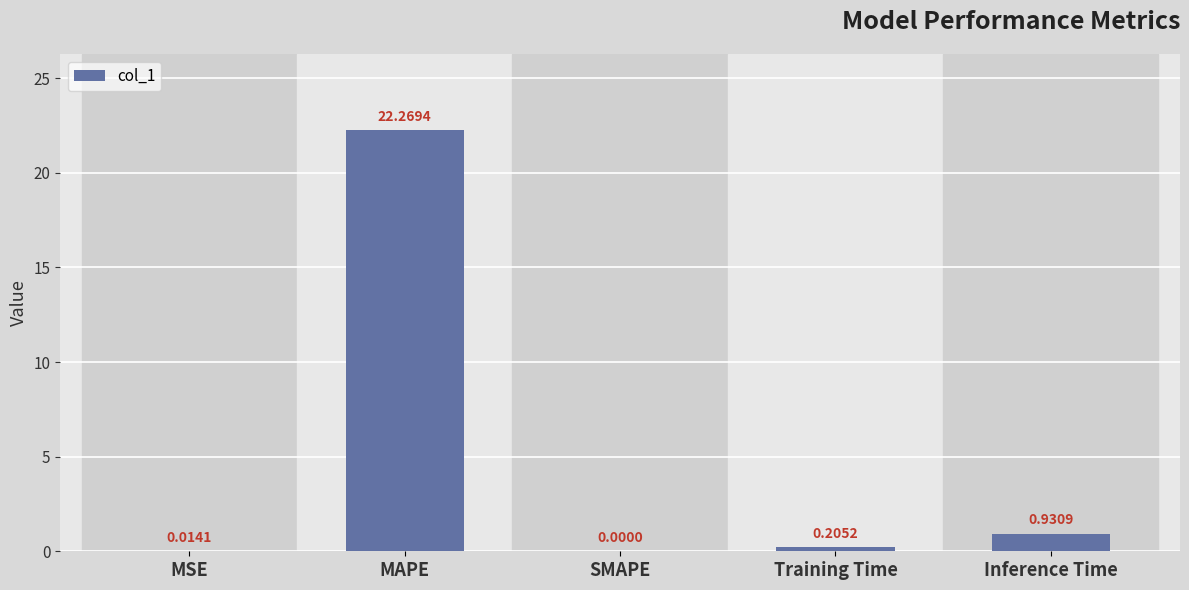

What is the sum of all values?

23.4